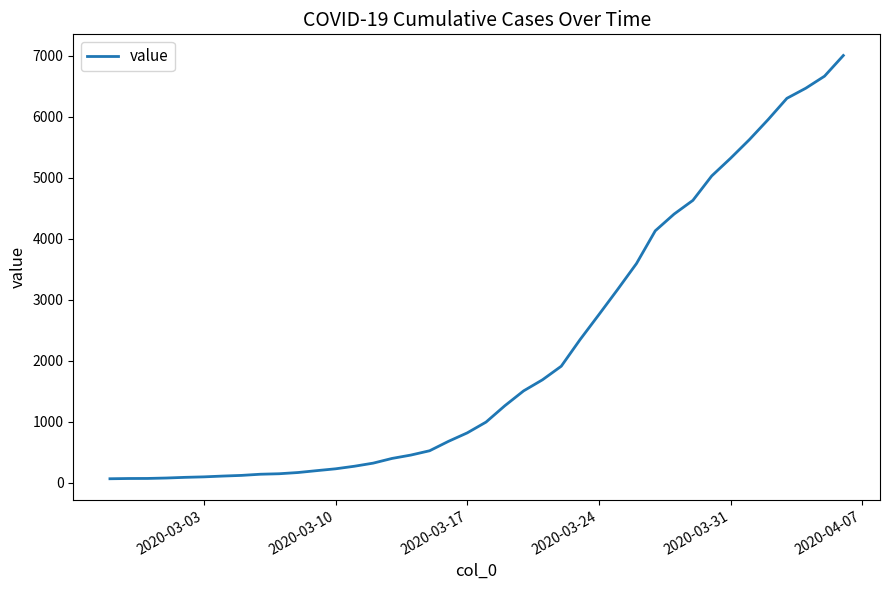

What is the difference between the maximum and minimum values?

6939